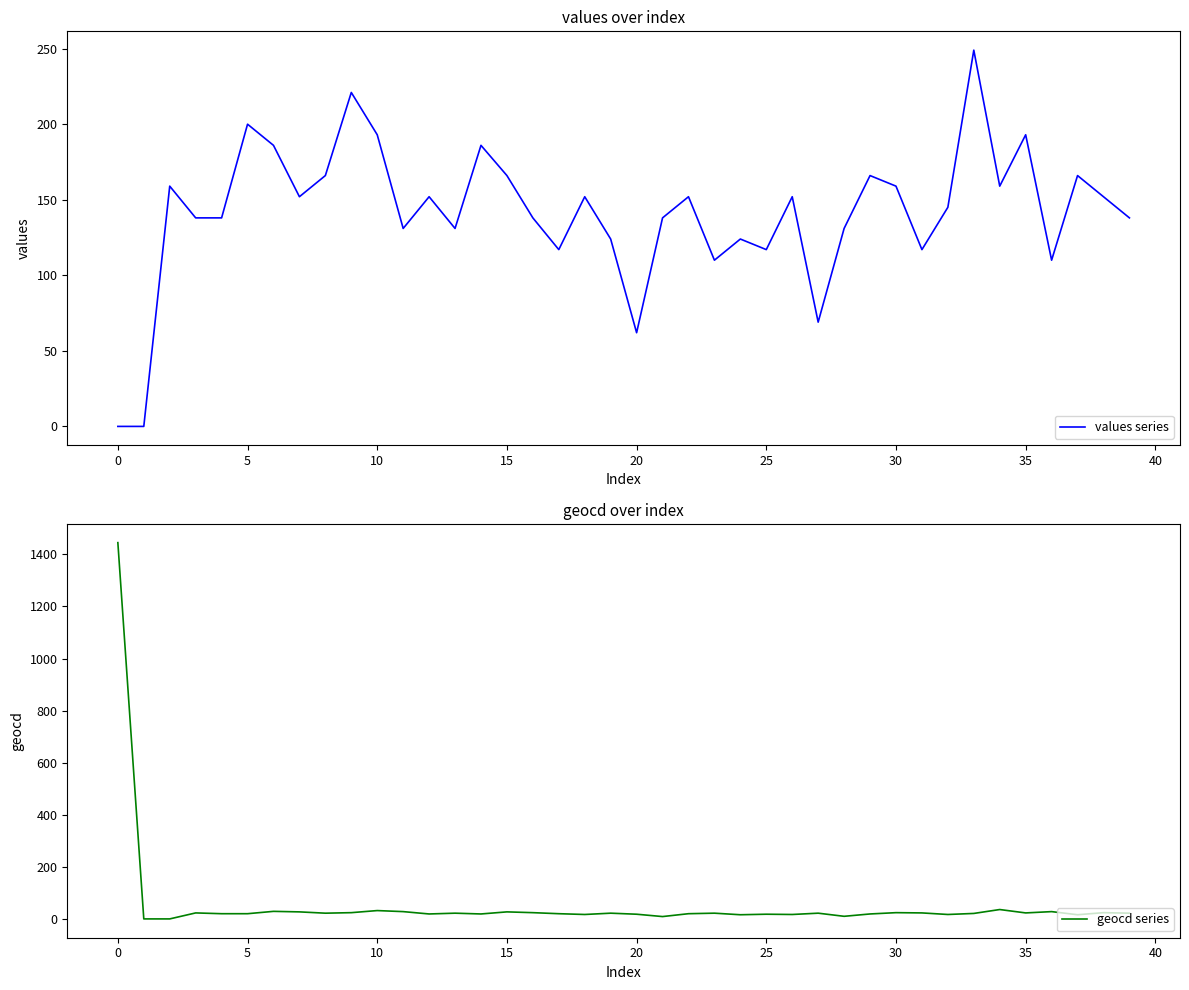

At which label is geocd series closest to 722?

34